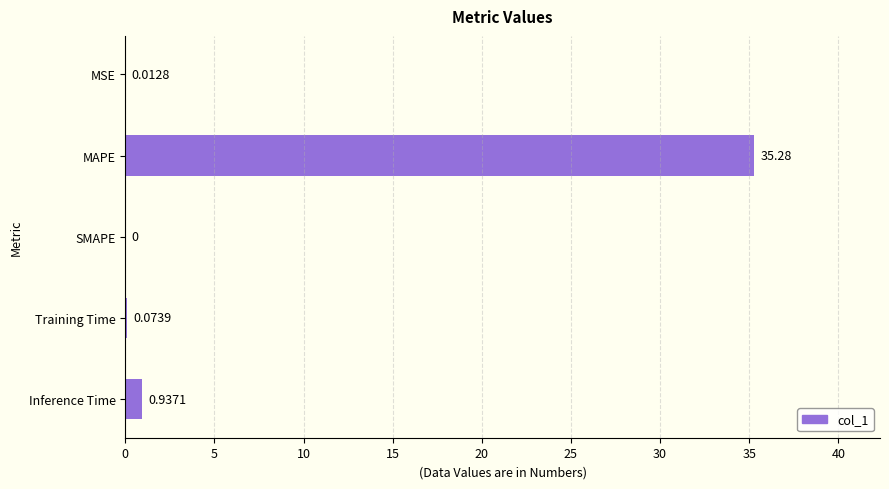

At which category does the chart reach its peak across all series?

MAPE